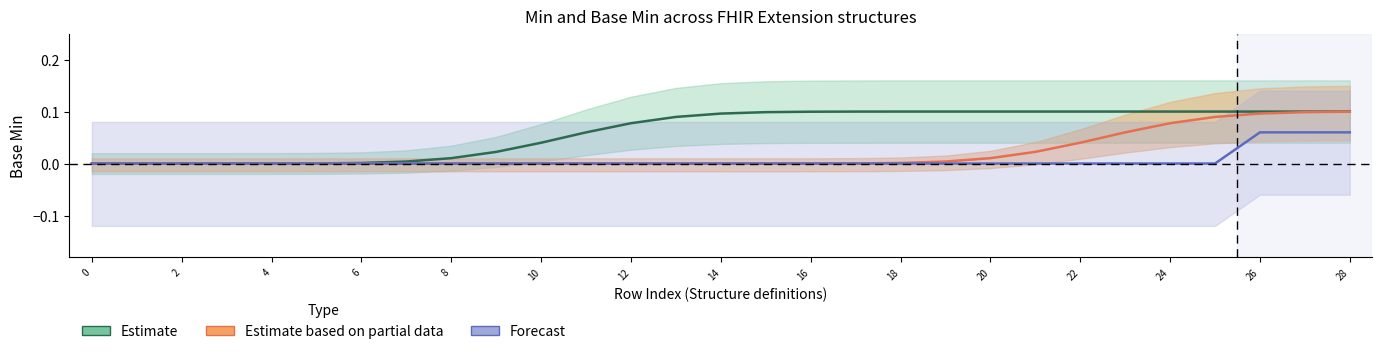

At how many categories does at least one series exceed 0?

26